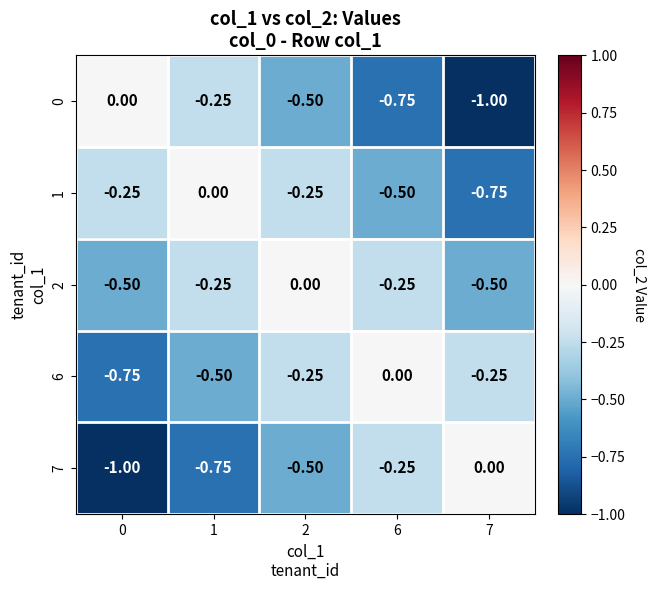

Is the value of 6 at 6 greater than the value of 7 at 1?

Yes